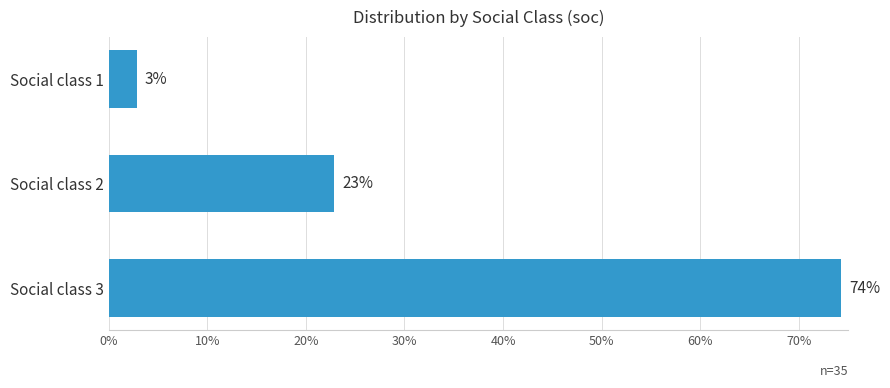

What is the minimum value shown in the chart?

2.9